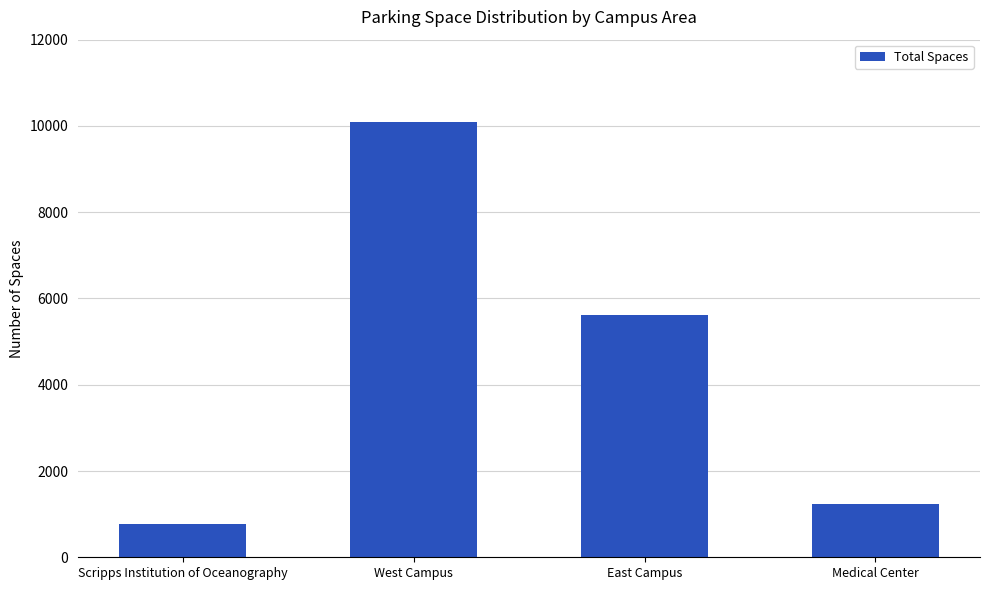

What is the sum of all values?

17705